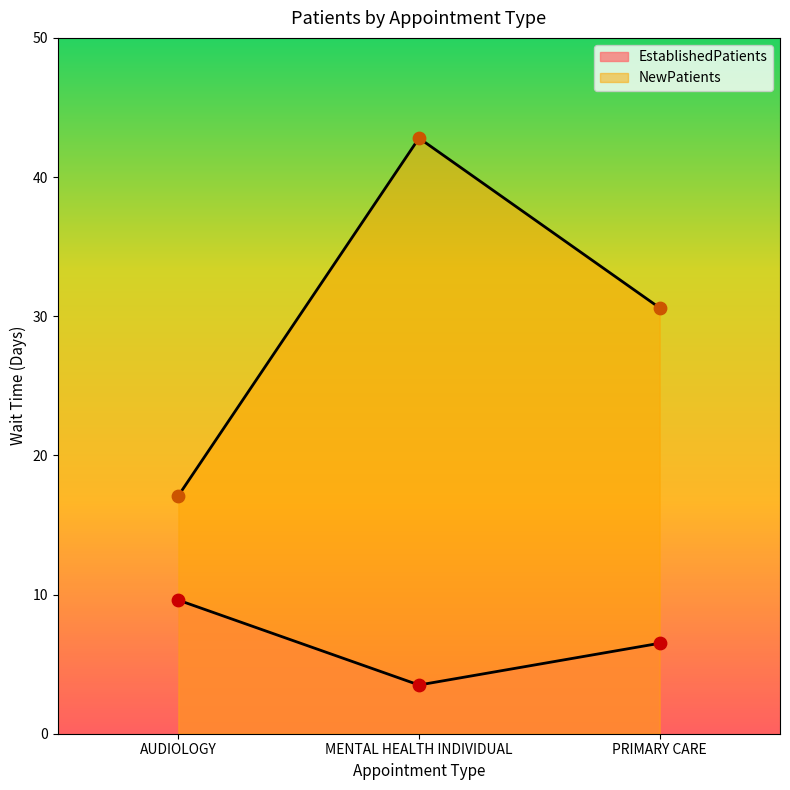

Which series reaches the maximum Y coordinate?

NewPatients